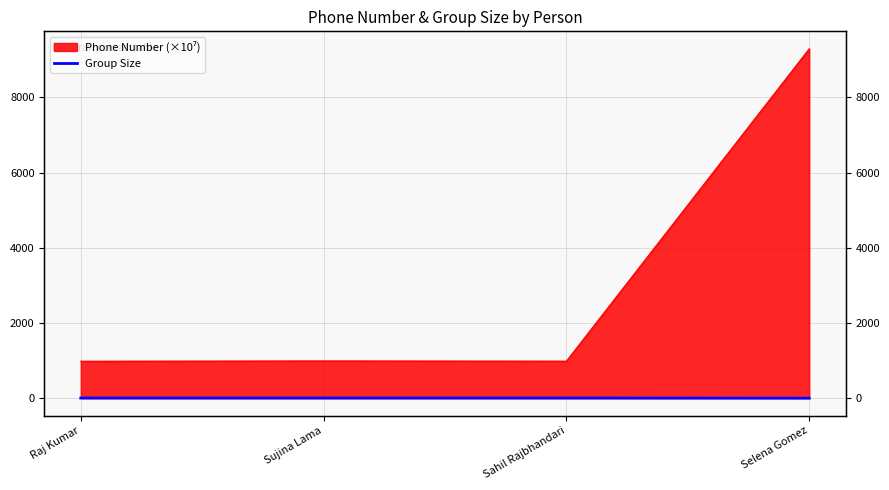

Count the number of categories in the chart.

4